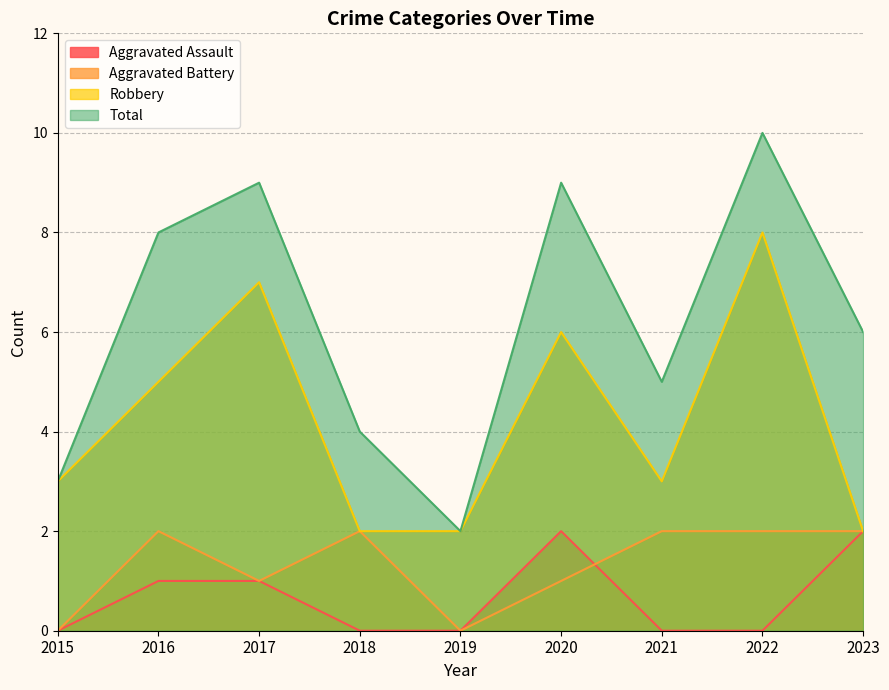

How many values in the Total series are below 6?

4